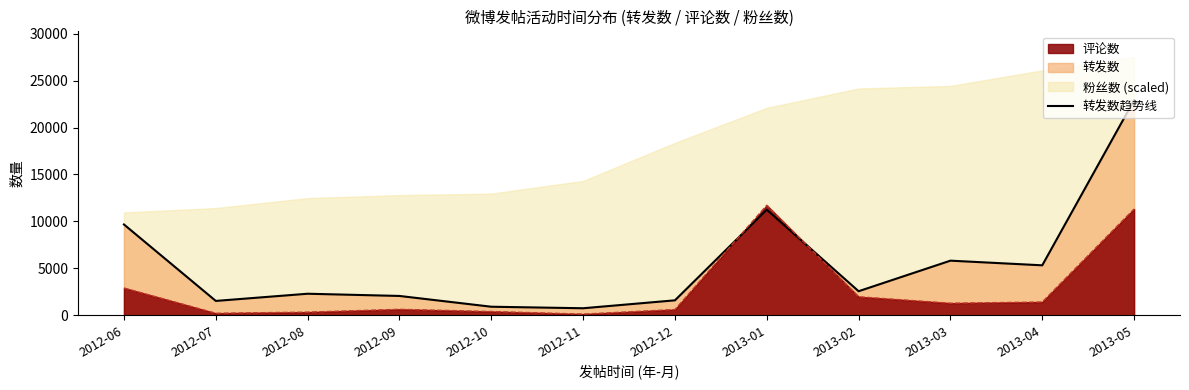

What is the label of the 12th point from the left?

2013-05